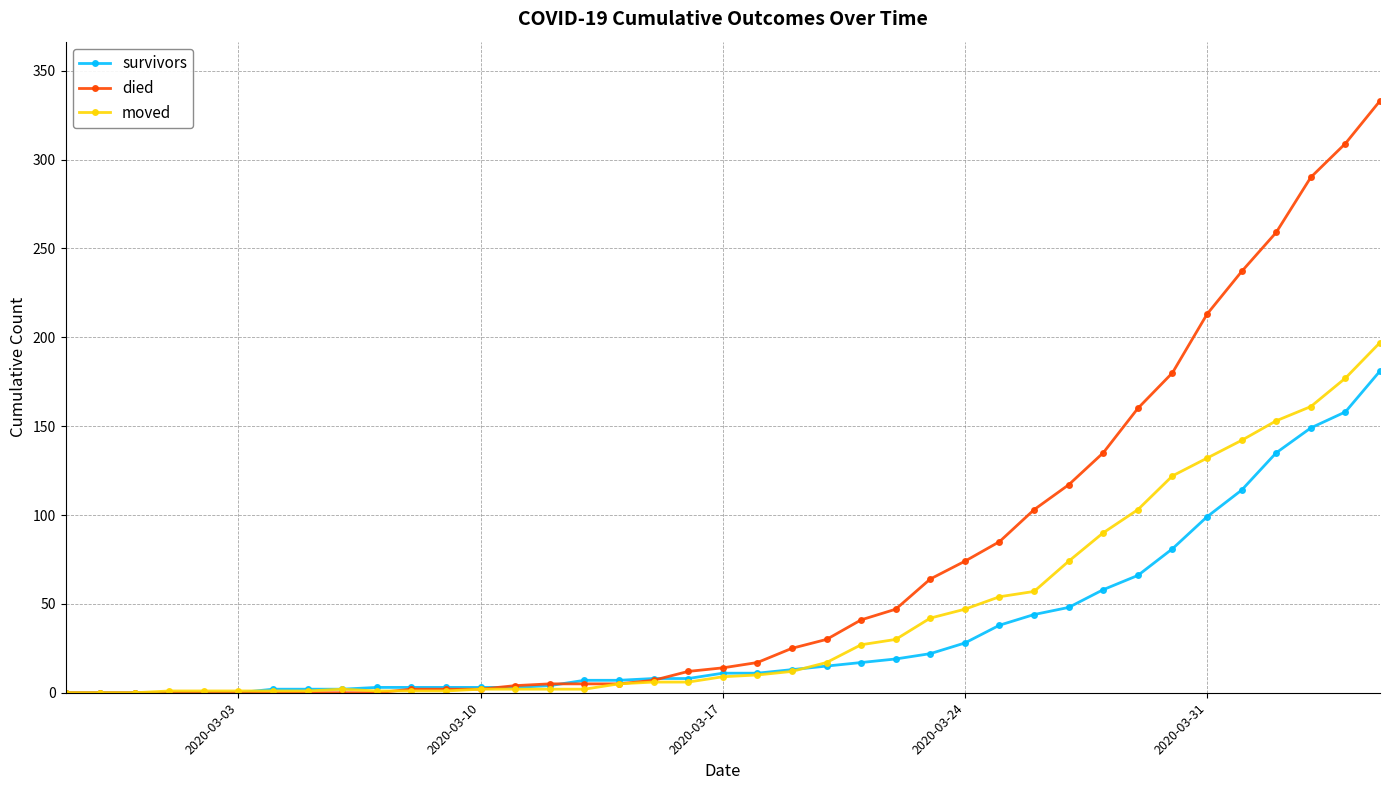

Which series has the widest spread of values?

died